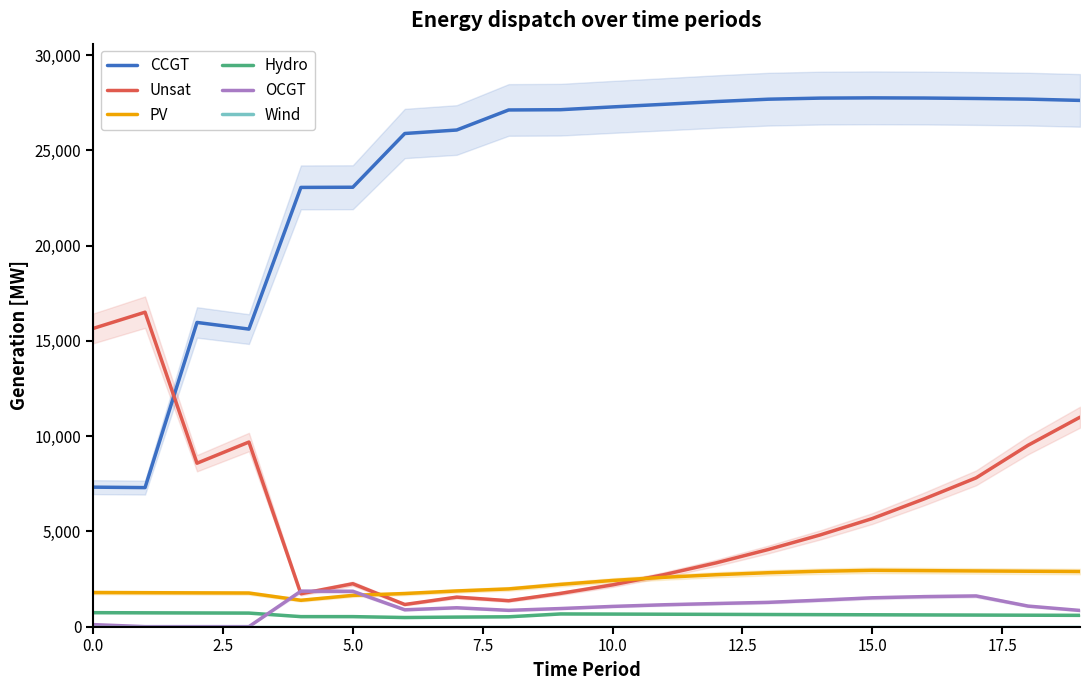

What is the lowest value of the CCGT series?

7299